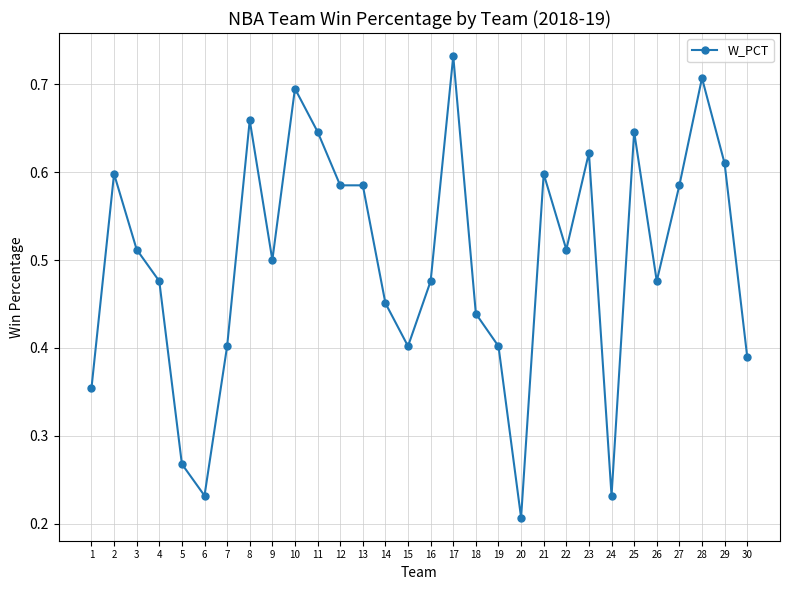

Is this an area chart (filled region under the line)?

No